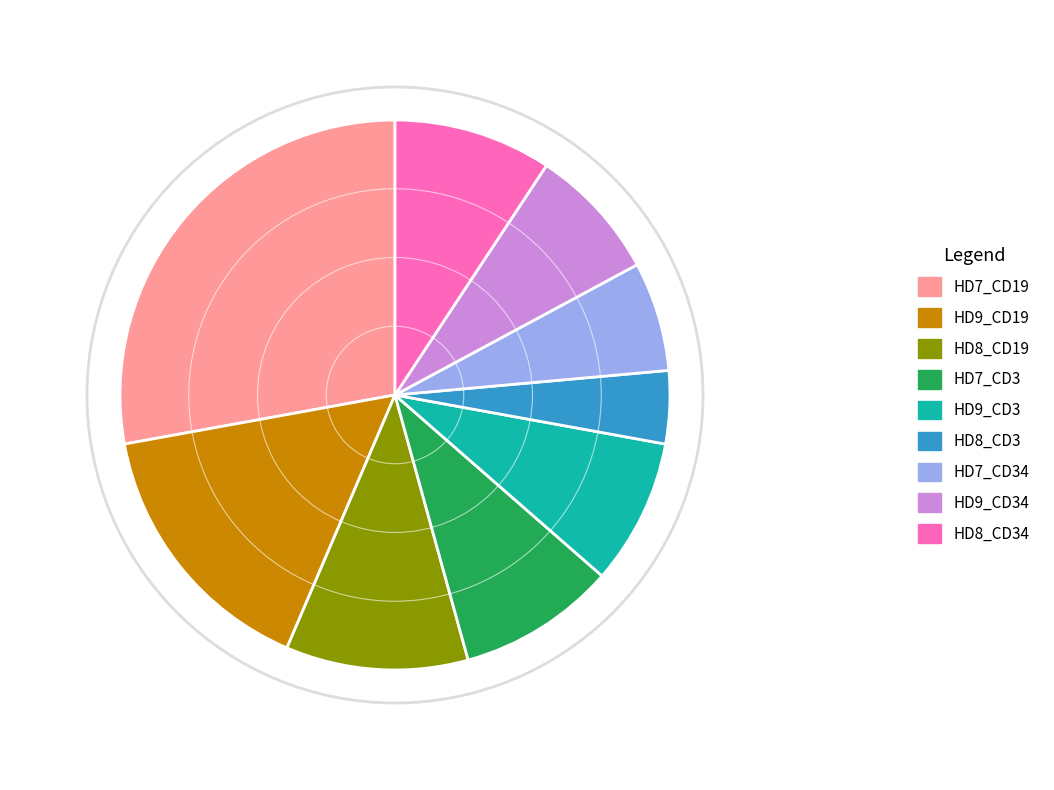

Count the number of slices in the pie.

9